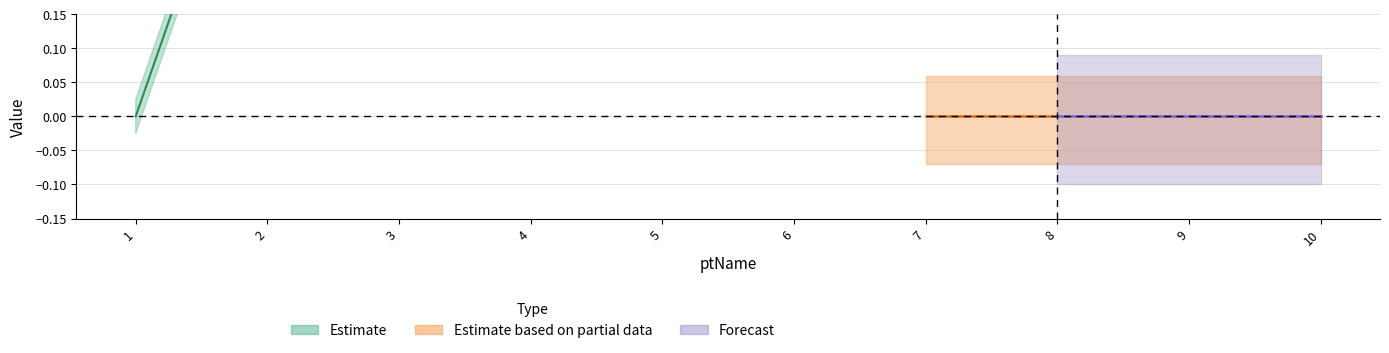

What is the greatest value displayed?

5.0